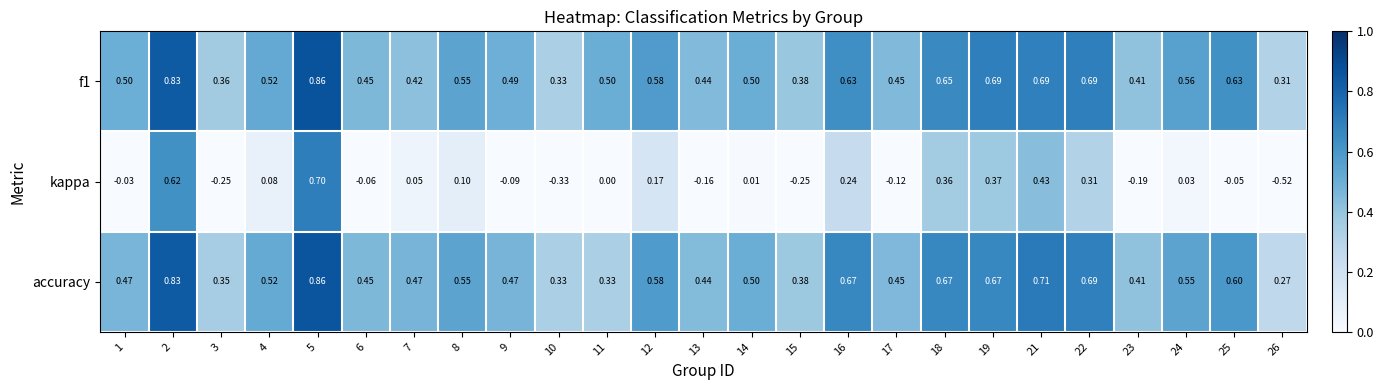

Is the value of f1 at 19 greater than the value of accuracy at 24?

Yes